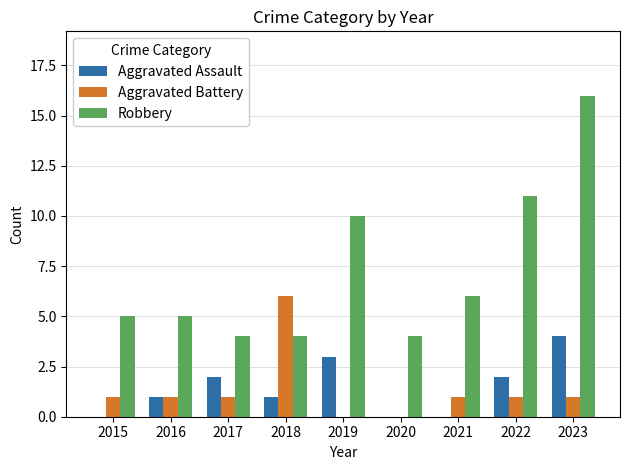

Which series changed the most between 2016 and 2023?

Robbery